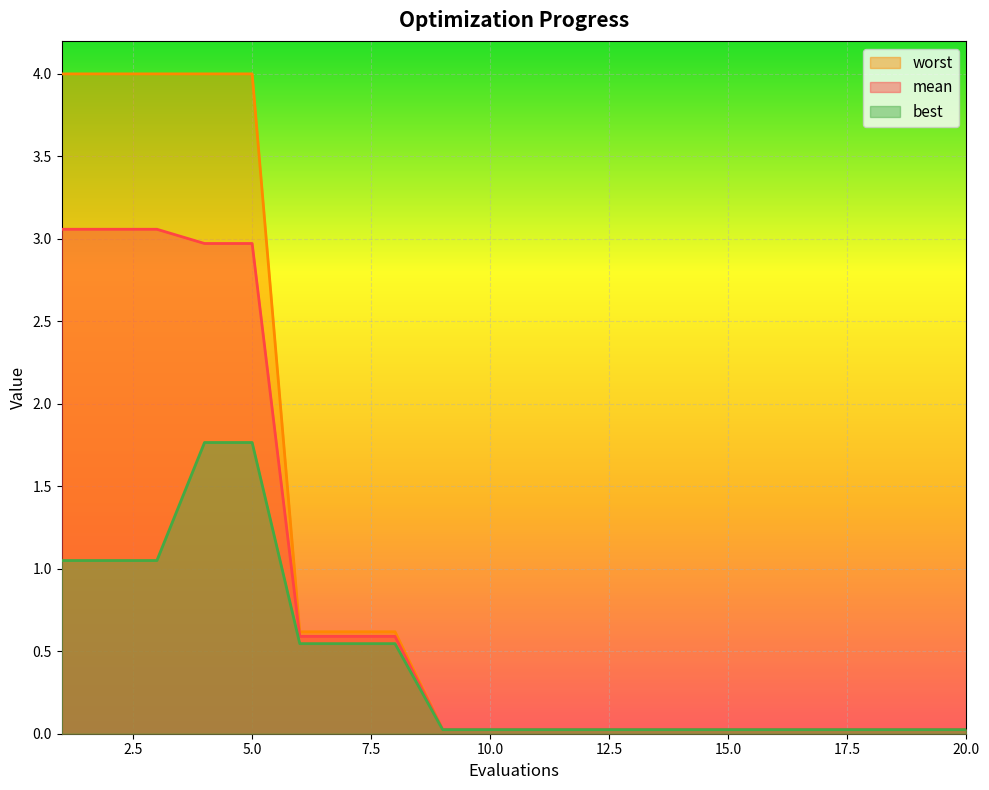

True or false: best and mean intersect in this chart.

False